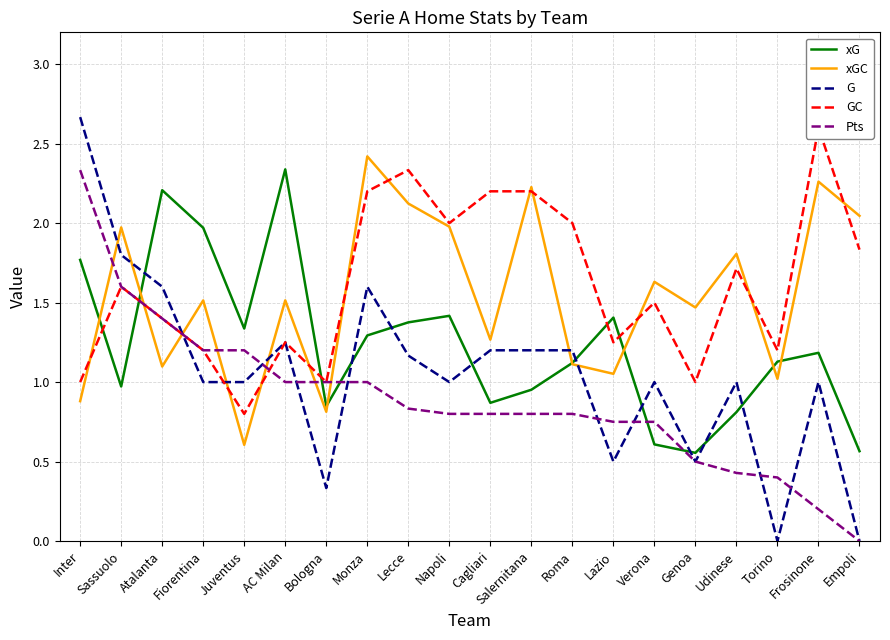

At how many categories does at least one series exceed 1?

19